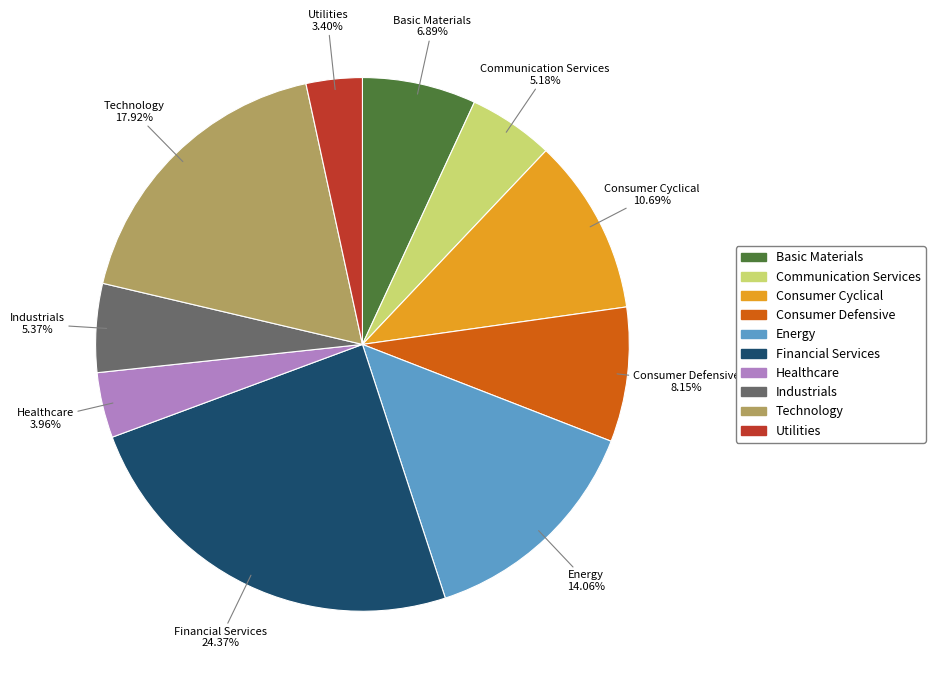

What percentage is the Utilities slice, to the nearest percent?

3%